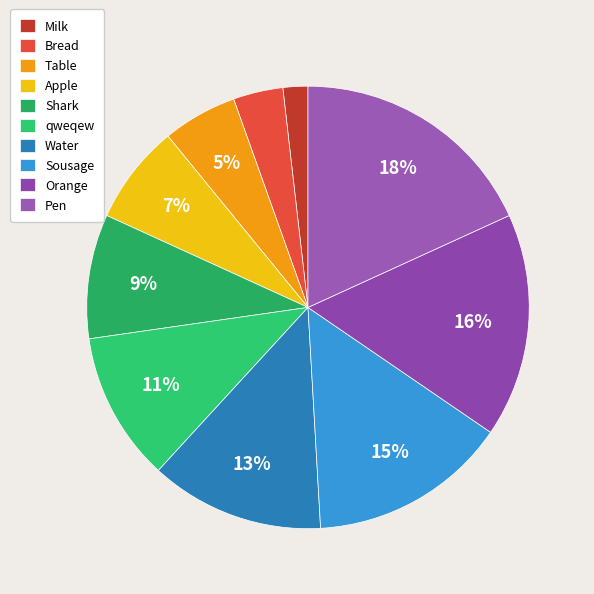

Does Bread account for over 50% of the chart?

No